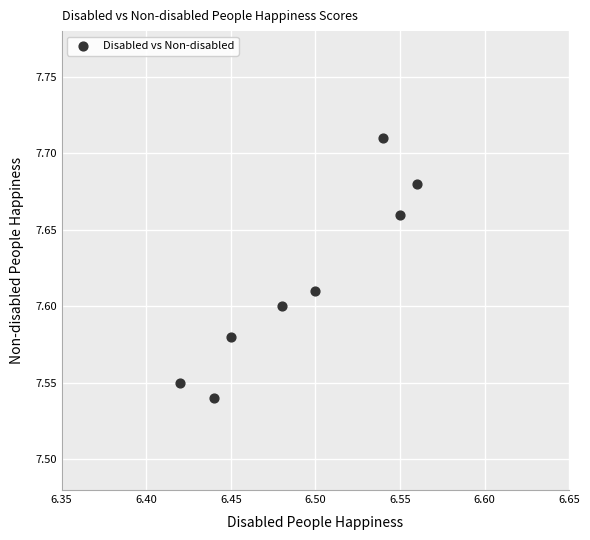

What is the average X value?

6.5